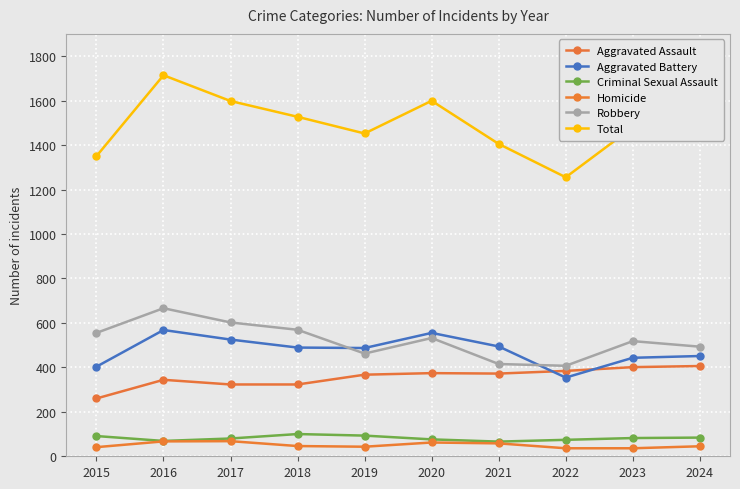

In Homicide, how many points are higher than both neighbors (excluding endpoints)?

2